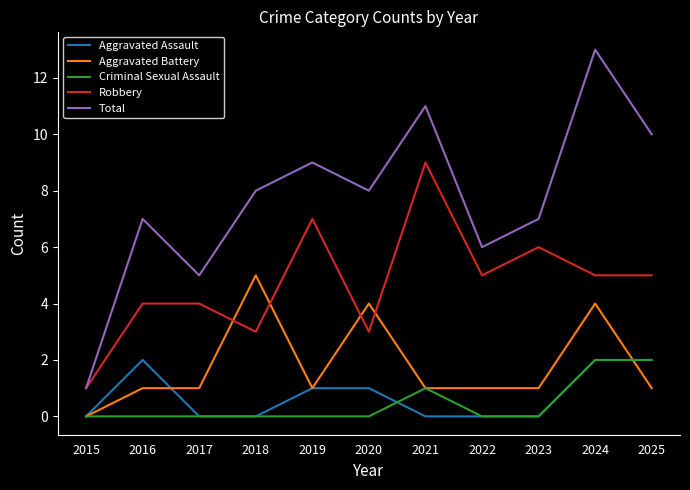

What is the difference between the highest and lowest values at 2020?

8